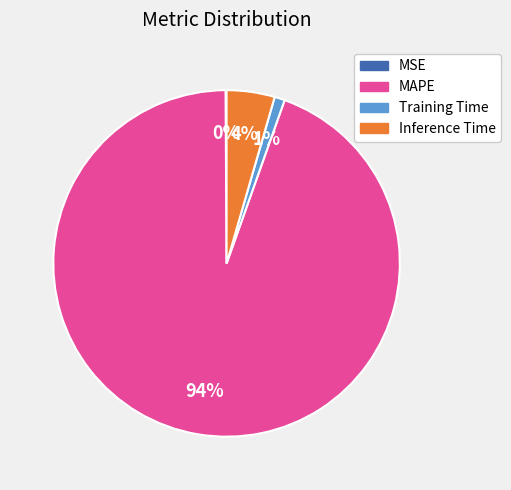

Is it true that Training Time is 11% of the pie?

False